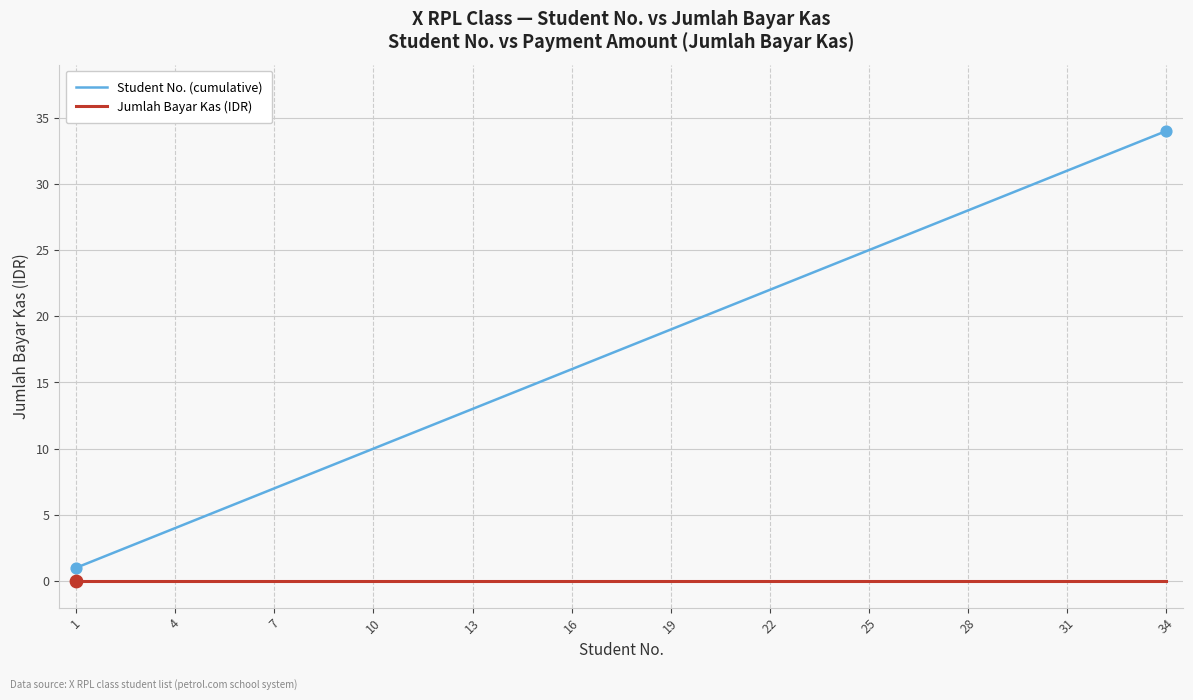

Which series has the widest spread of values?

Student No. (cumulative)